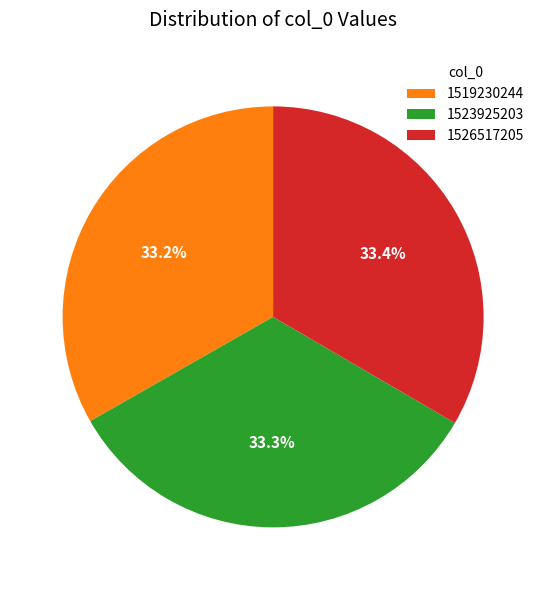

To the nearest percent, what is the average slice percentage?

33%